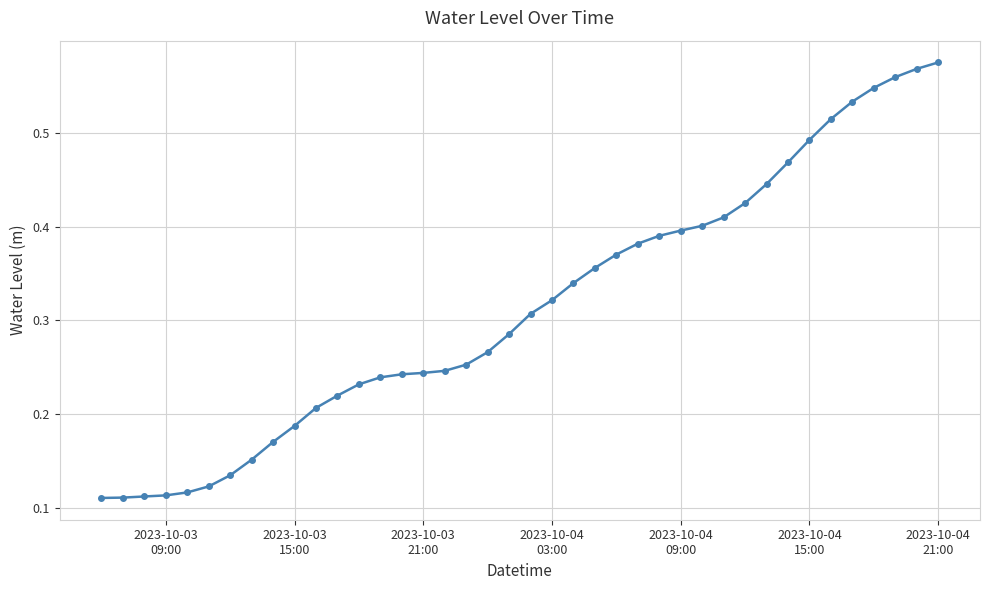

What is the sum of all values?

12.6